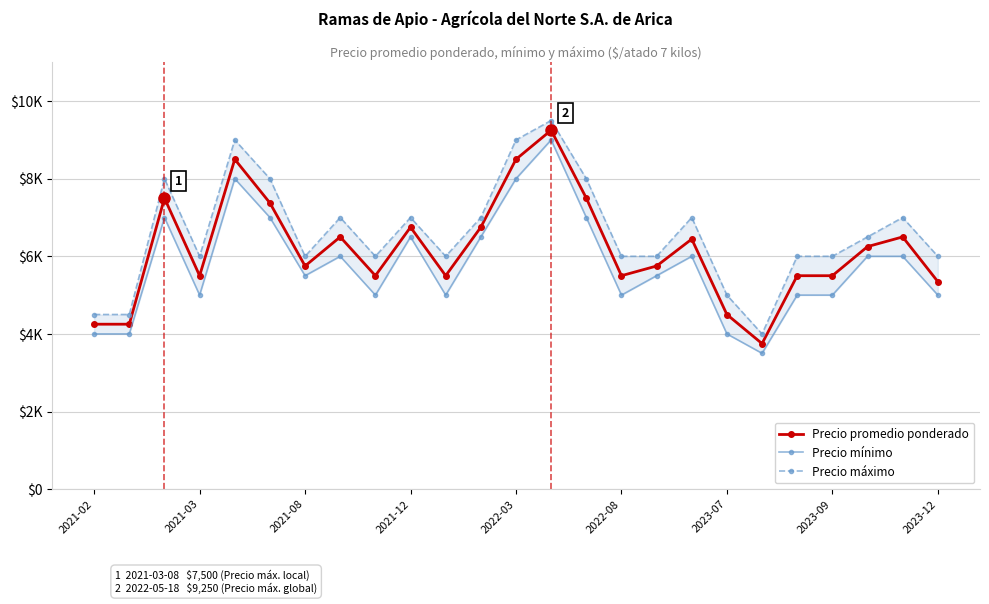

What are all the series names shown in the legend?

Precio promedio ponderado, Precio mínimo, Precio máximo